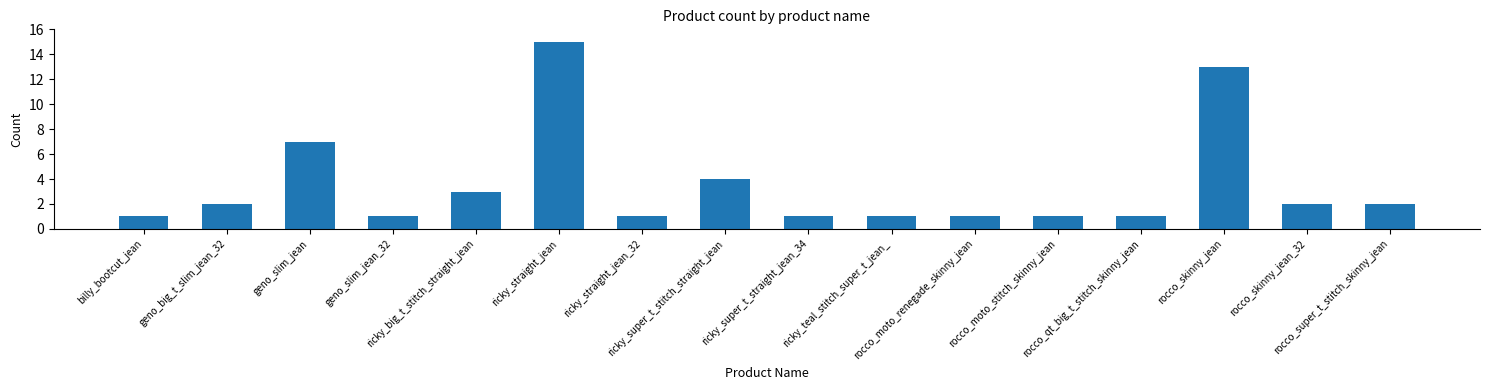

What is the average value?

4